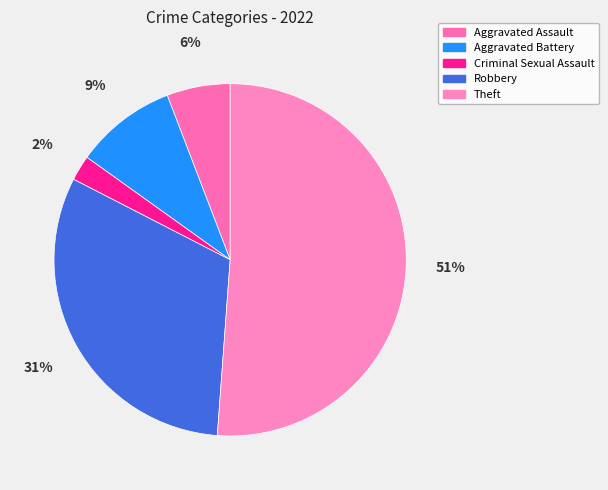

Rank the categories by value from highest to lowest.

Theft, Robbery, Aggravated Battery, Aggravated Assault, Criminal Sexual Assault